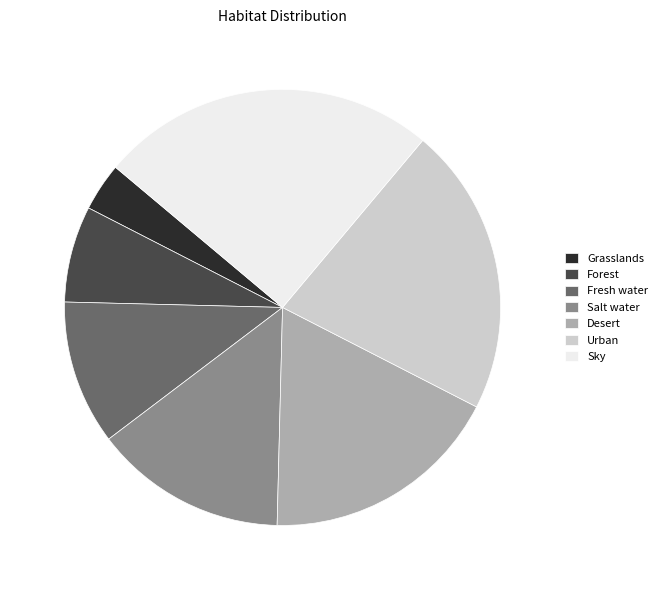

Which category has the smallest portion of the pie?

Grasslands